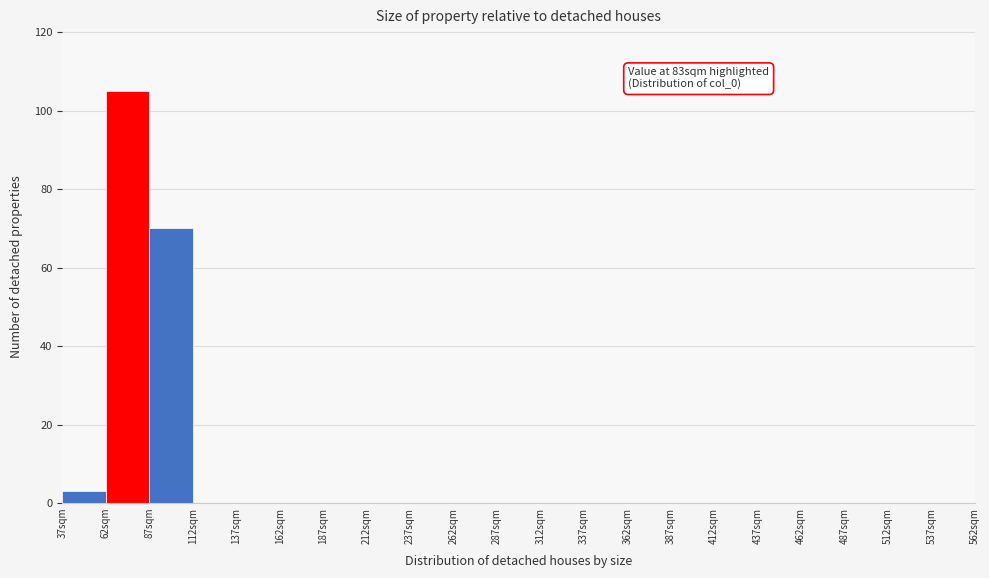

Which range on the x-axis has the tallest bar?

62 to 87